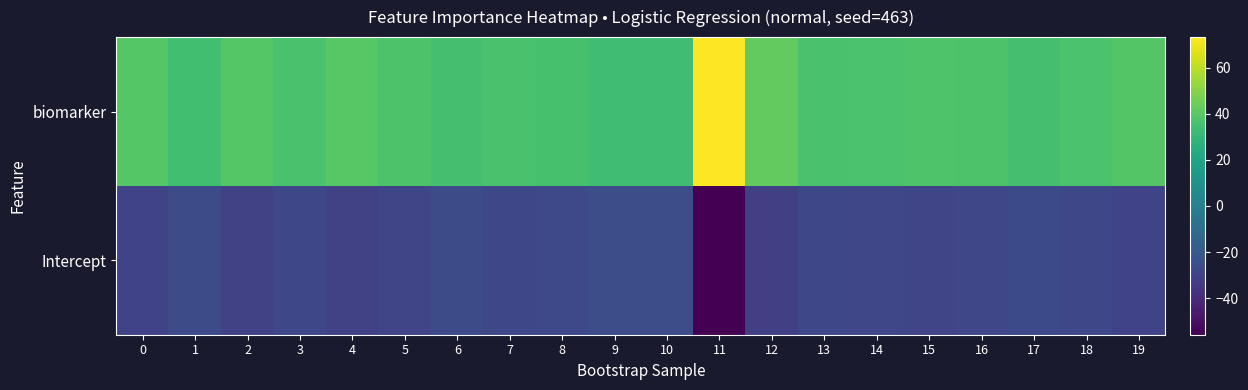

Which category has the highest value across all series?

11